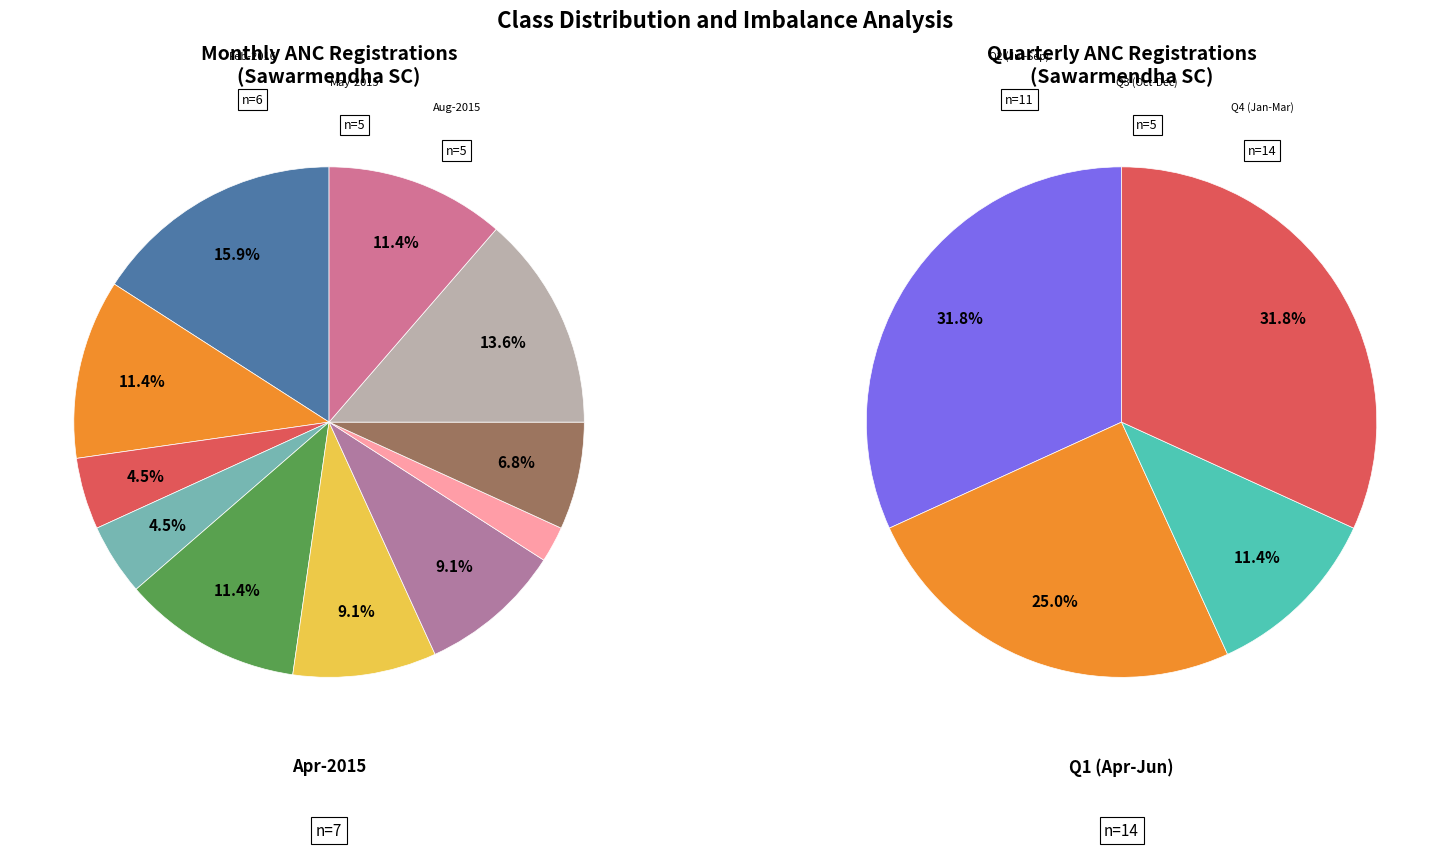

To the nearest percent, what is the difference between the Jan-2016 and Jun-2015 slice percentages?

2%